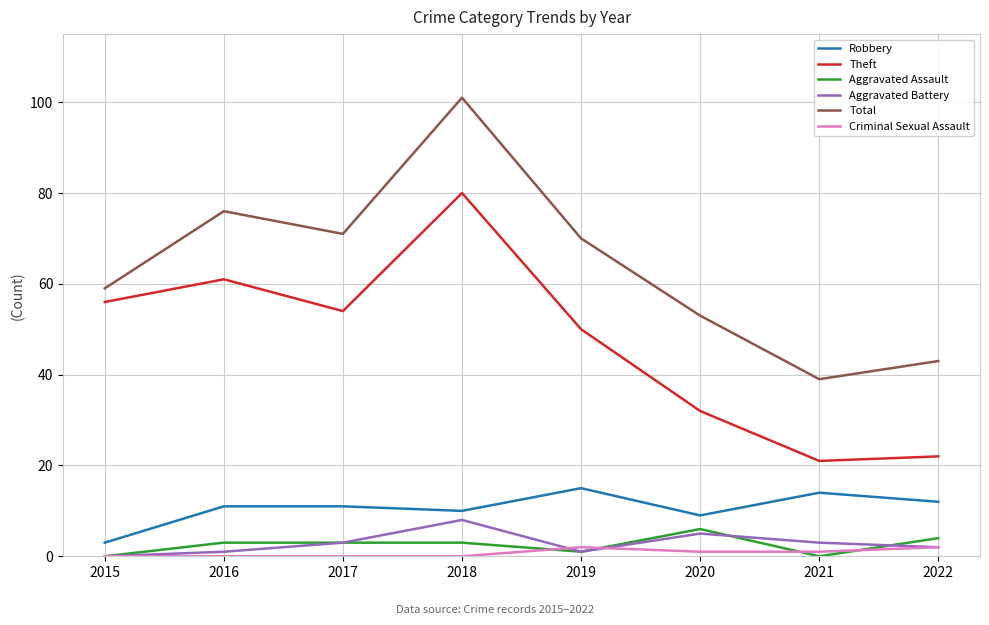

Reading left to right, what are all the values shown in this chart?

Robbery: 2015=3	2016=11	2017=11	2018=10	2019=15	2020=9	2021=14	2022=12
Theft: 2015=56	2016=61	2017=54	2018=80	2019=50	2020=32	2021=21	2022=22
Aggravated Assault: 2015=0	2016=3	2017=3	2018=3	2019=1	2020=6	2021=0	2022=4
Aggravated Battery: 2015=0	2016=1	2017=3	2018=8	2019=1	2020=5	2021=3	2022=2
Total: 2015=59	2016=76	2017=71	2018=101	2019=70	2020=53	2021=39	2022=43
Criminal Sexual Assault: 2015=0	2016=0	2017=0	2018=0	2019=2	2020=1	2021=1	2022=2